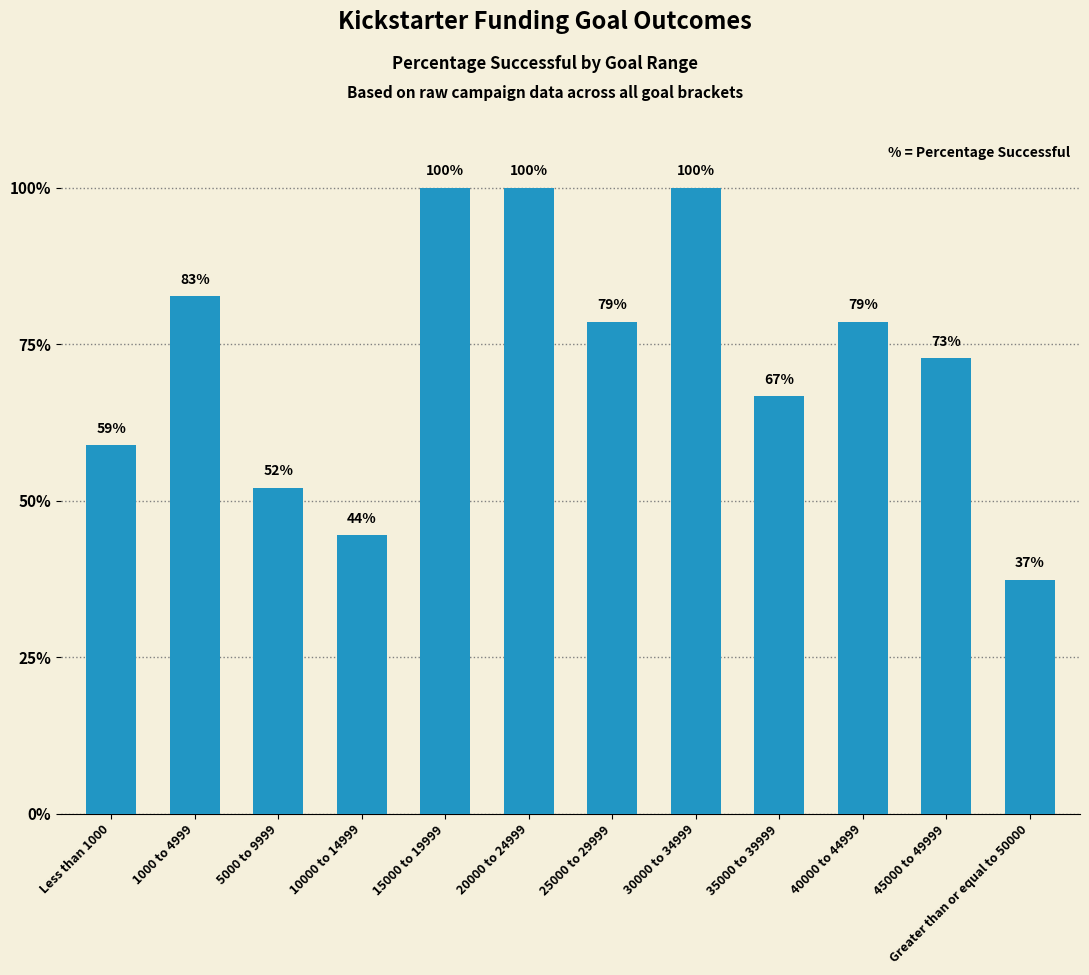

What is the difference between the maximum and minimum values?

0.6